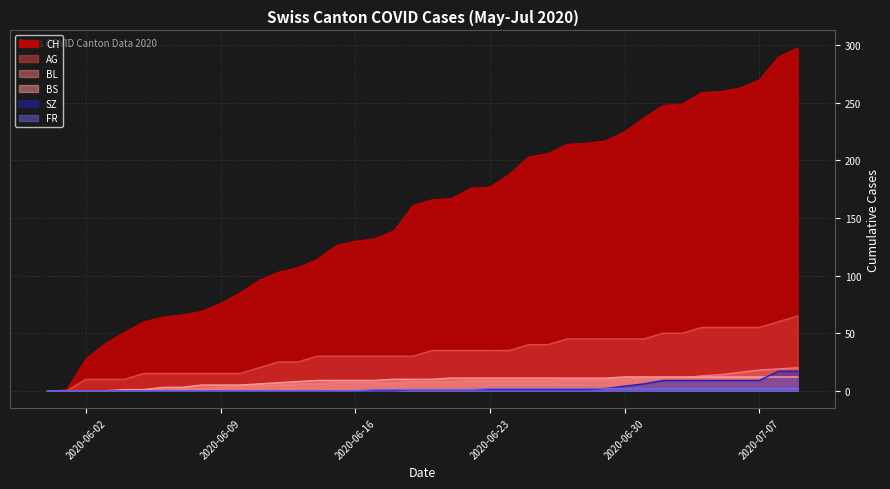

True or false: BS and AG cross at least once.

False